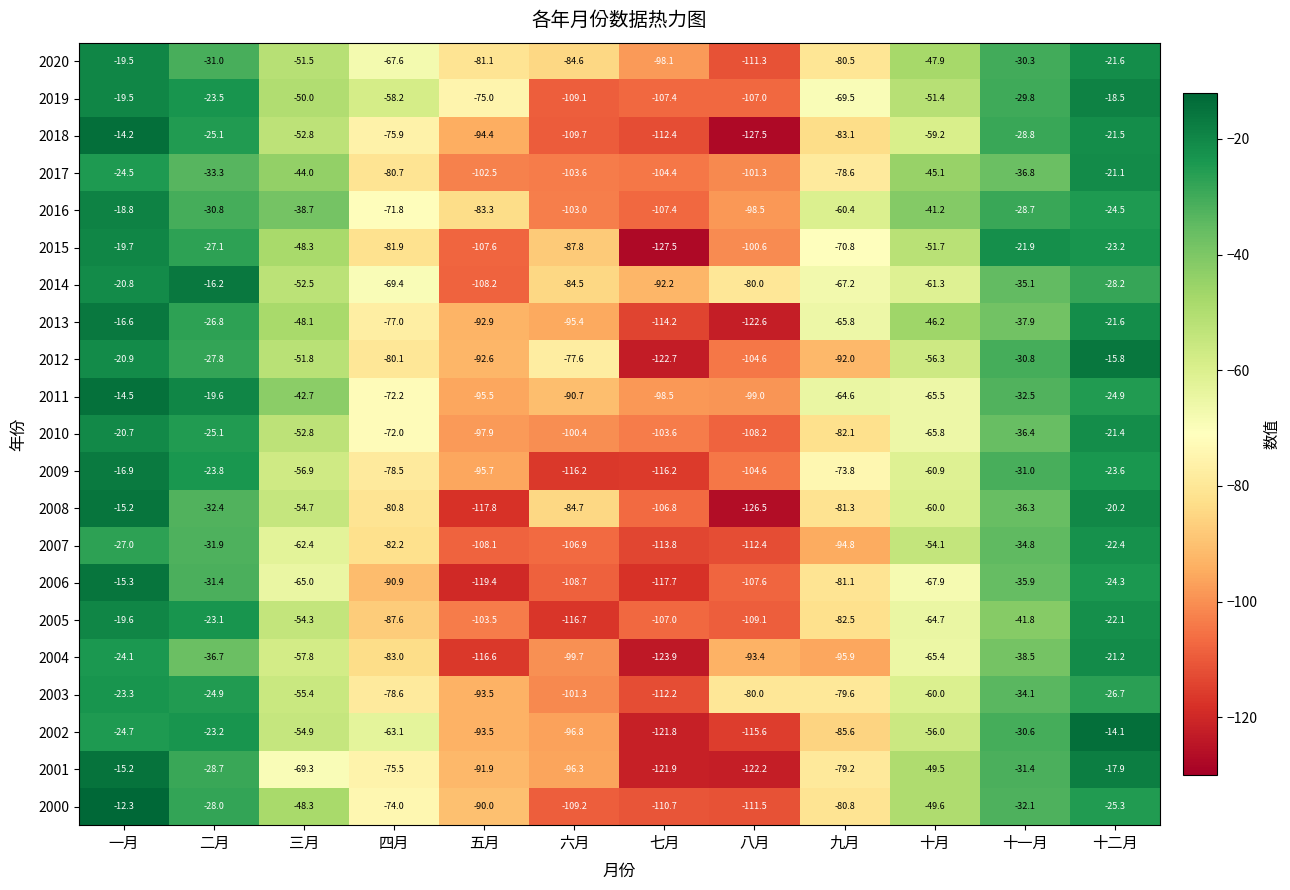

List the labels in order of 2014 value, largest first.

二月, 一月, 十二月, 十一月, 三月, 十月, 九月, 四月, 八月, 六月, 七月, 五月